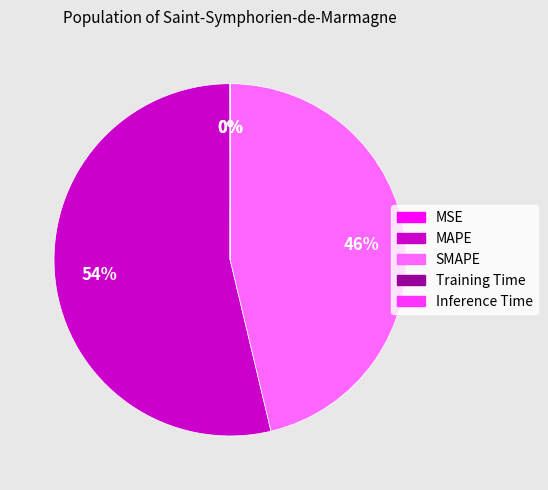

To the nearest percent, what is the difference between the largest and smallest slice percentages?

54%